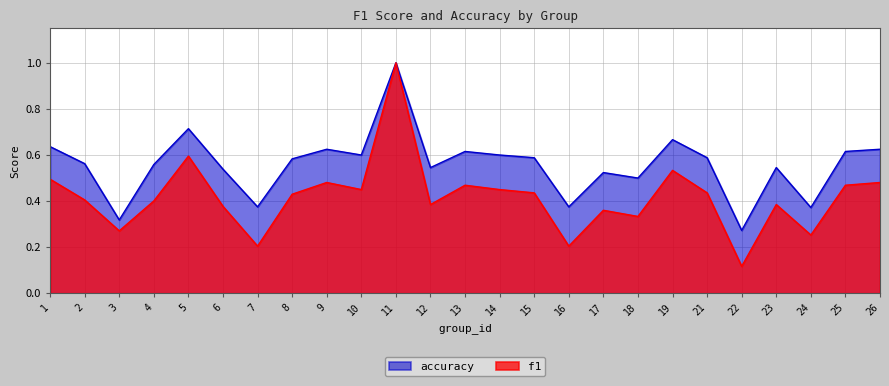

True or false: f1 and accuracy cross at least once.

False